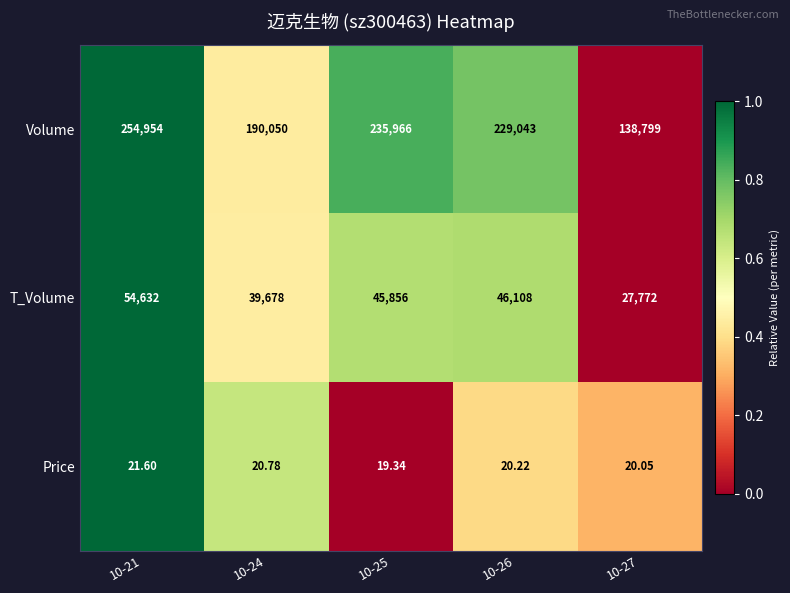

Is the value of Price at 10-27 greater than the value of Volume at 10-25?

No